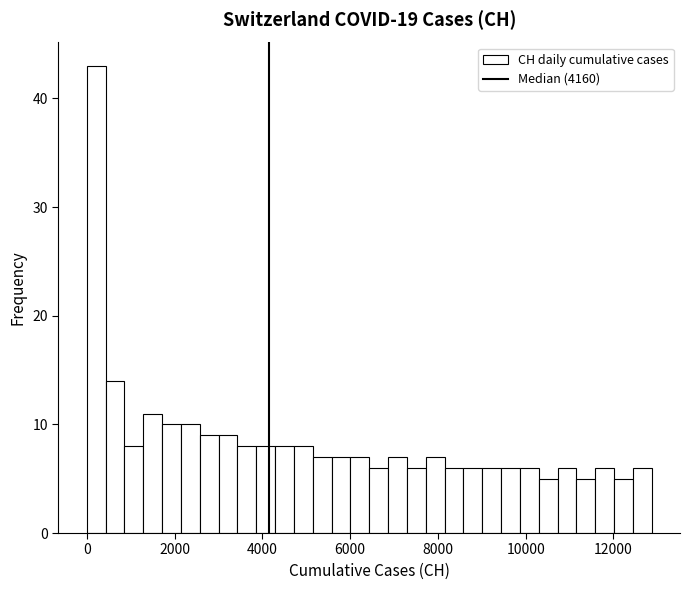

Around what value on the x-axis is the tallest bar? Give the approximate position of its centre, as read against the axis.

200